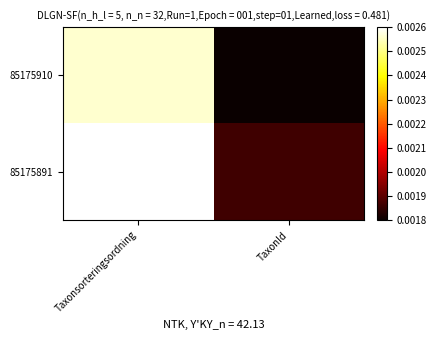

At which category is the sum across all series the highest?

Taxonsorteringsordning